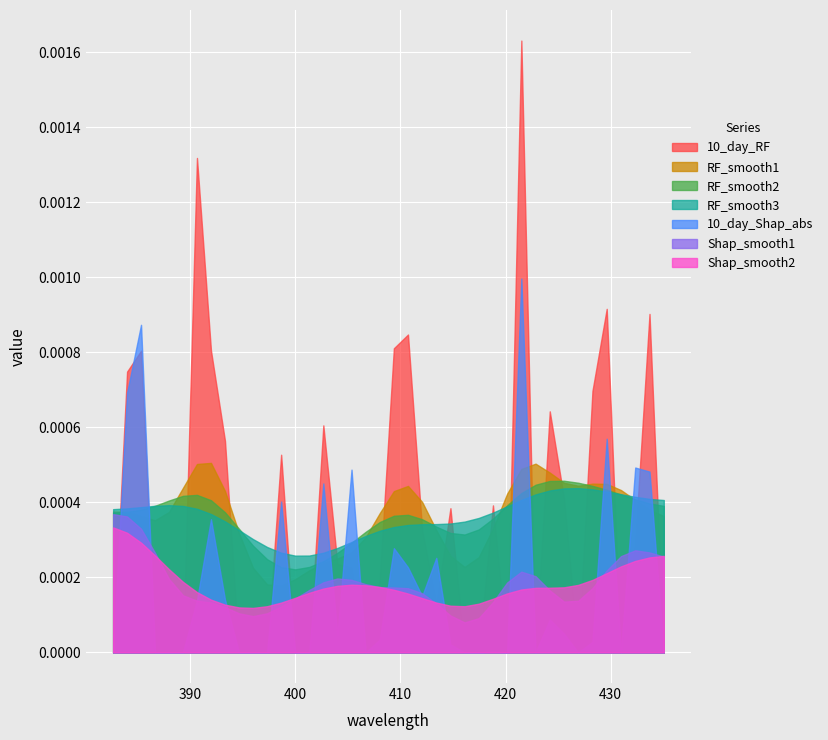

Which series has the largest range (max minus min)?

10_day_RF